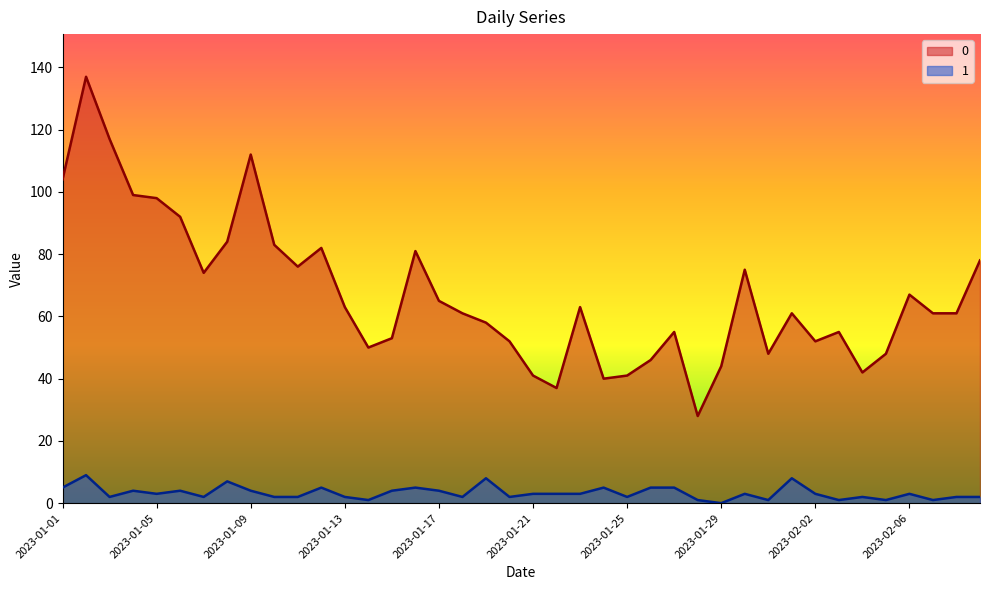

Which category has the lowest value across all series?

2023-01-29